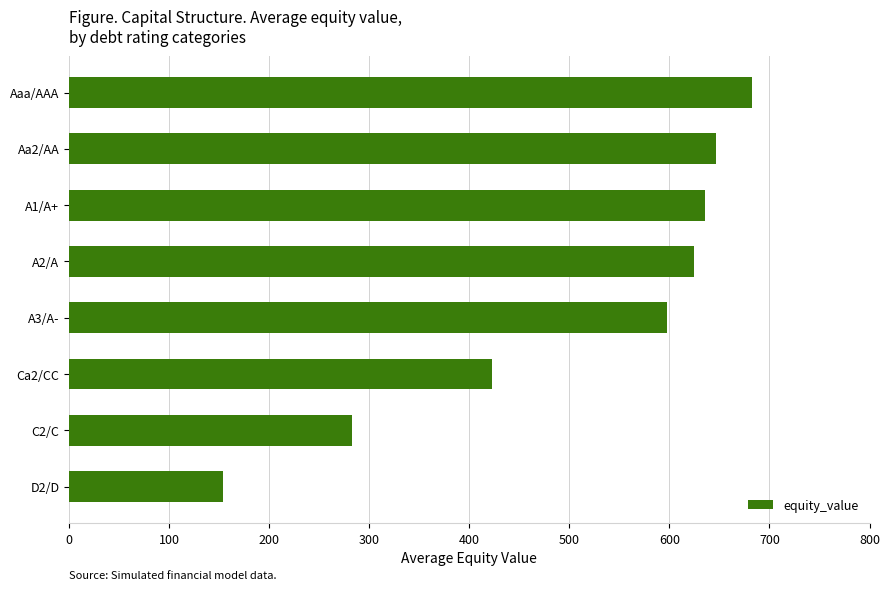

List the labels in order of value, largest first.

Aaa/AAA, Aa2/AA, A1/A+, A2/A, A3/A-, Ca2/CC, C2/C, D2/D